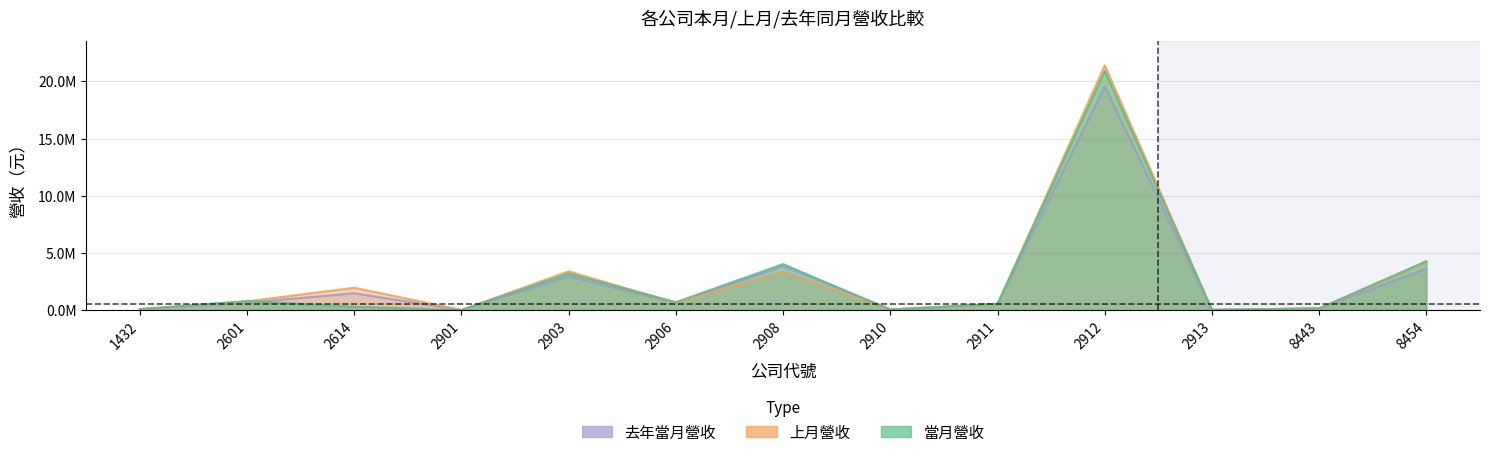

What is the value of the 上月營收 point at the 9th from the left?

521050